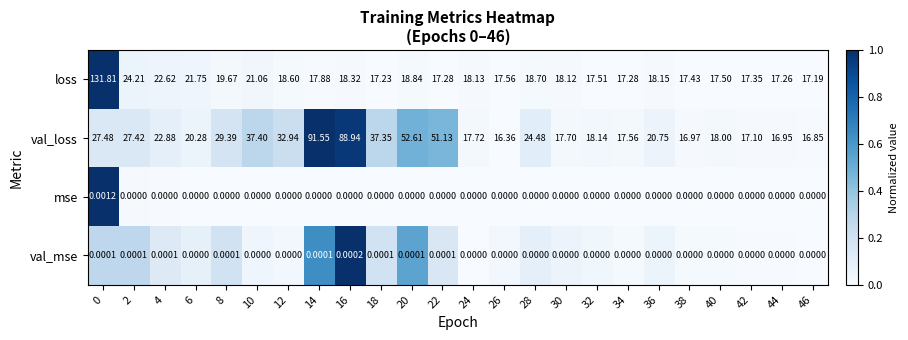

Which series changed the most between 26 and 38?

val_loss